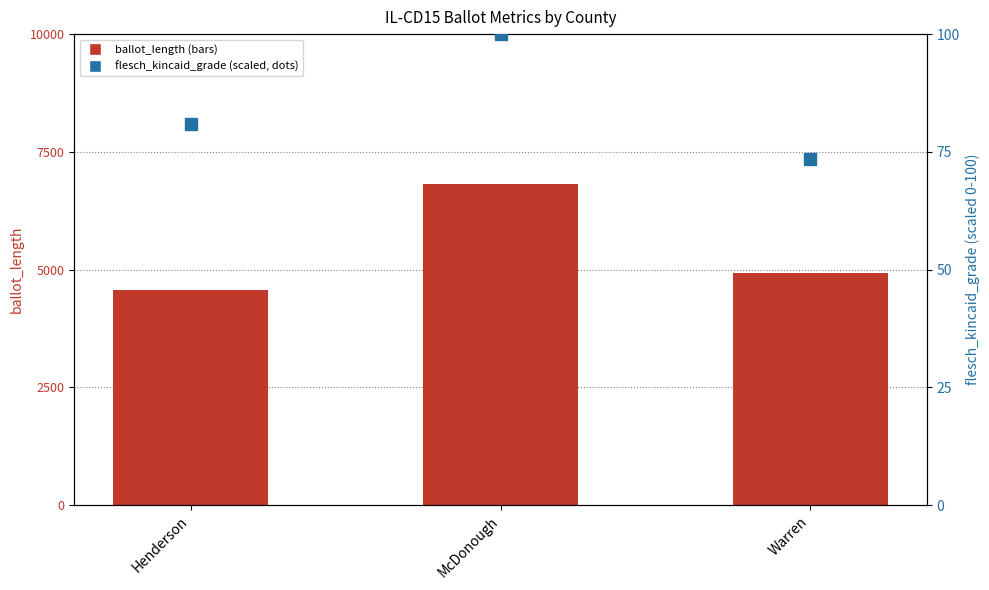

Which series reaches the minimum Y coordinate?

flesch_kincaid_grade (scaled)